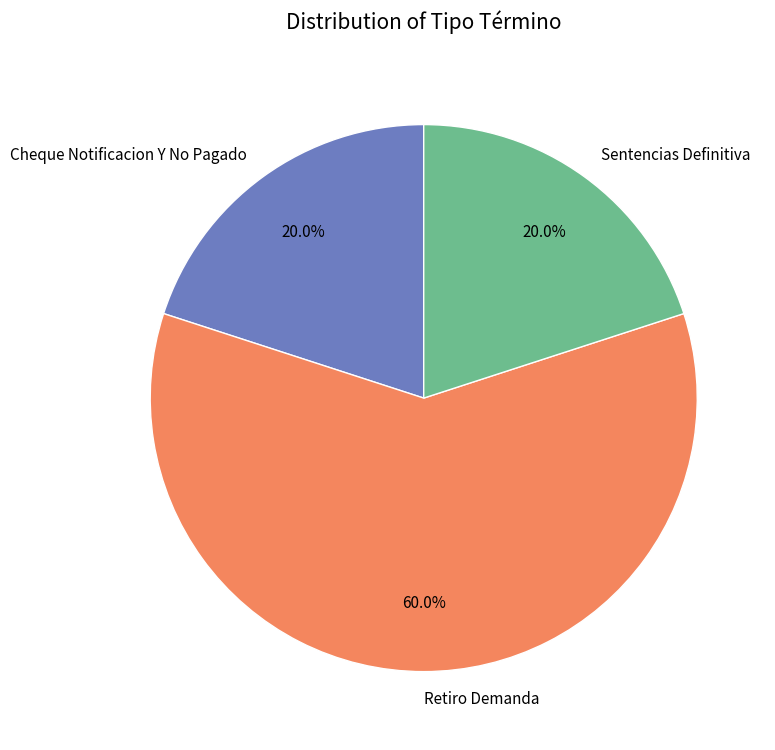

Between Cheque Notificacion Y No Pagado and Retiro Demanda, which is larger?

Retiro Demanda